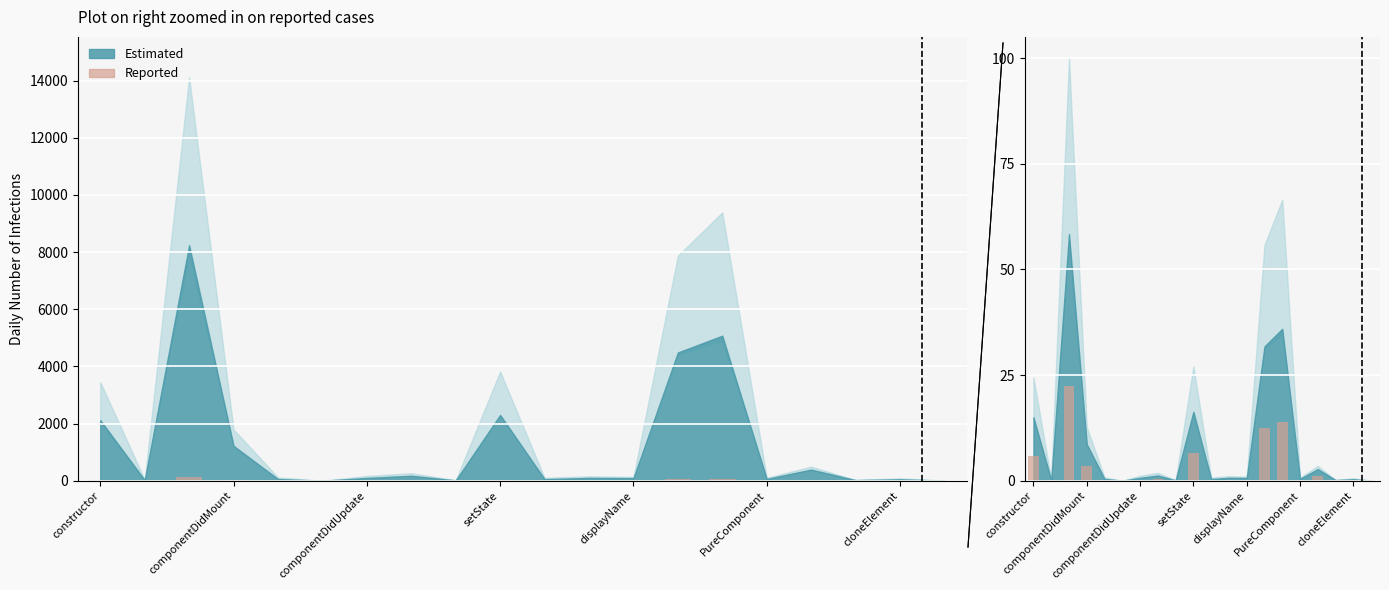

What position from the right is 8?

12